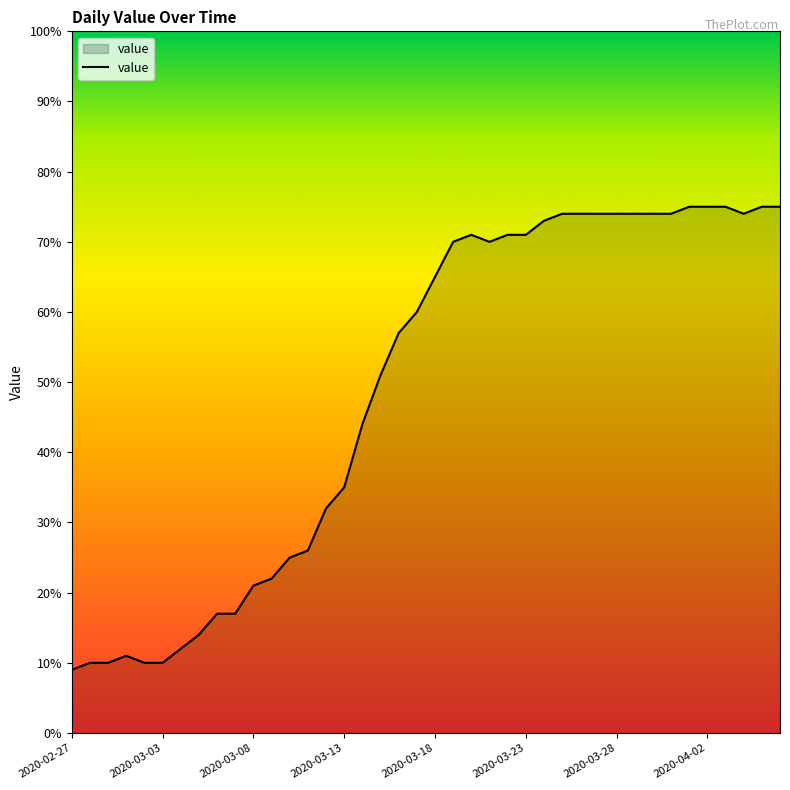

What is the maximum value shown in the chart?

75